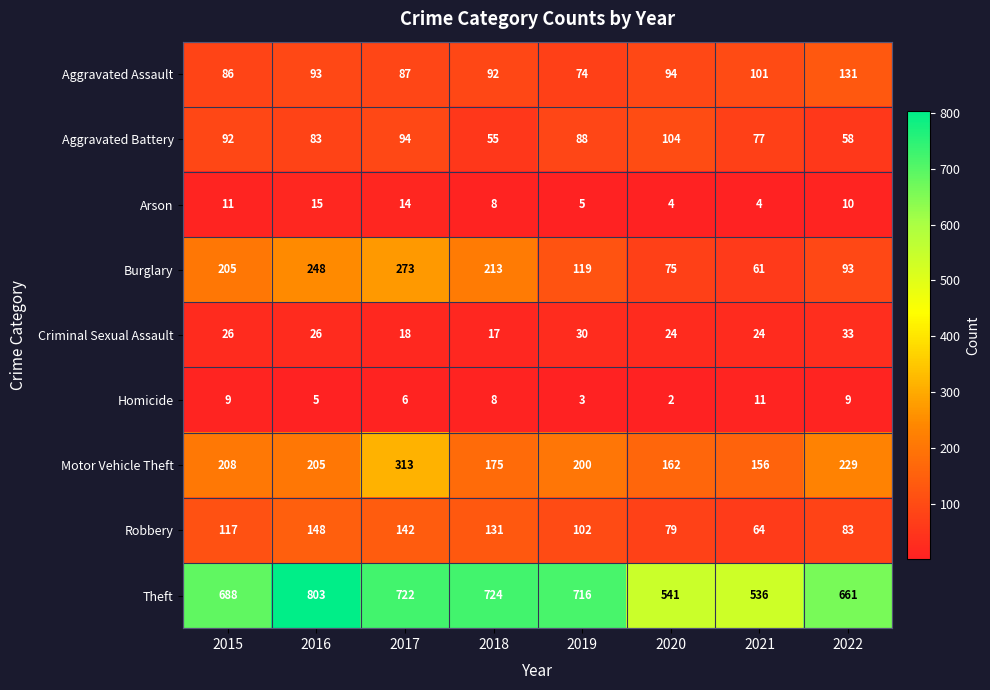

What is the sum of the Theft values at 2022 and 2018?

1385